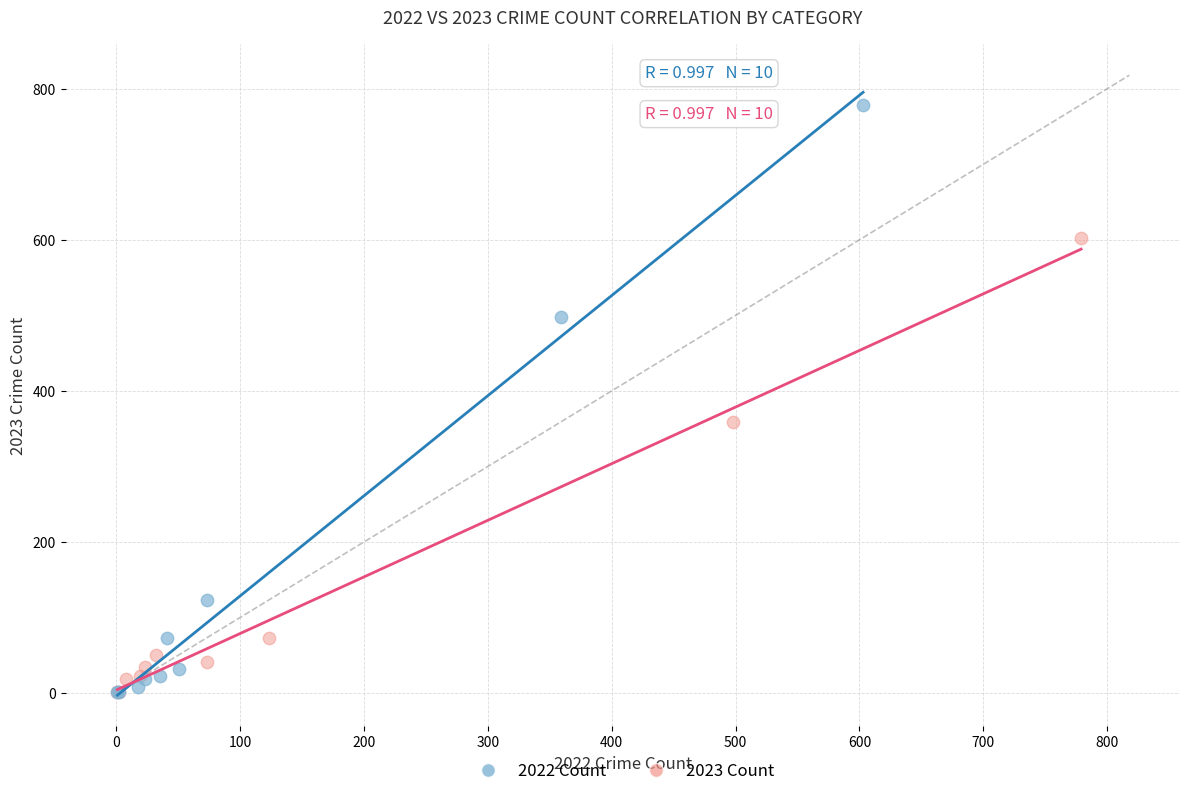

What are all the series names shown in the legend?

2022 Count, 2023 Count